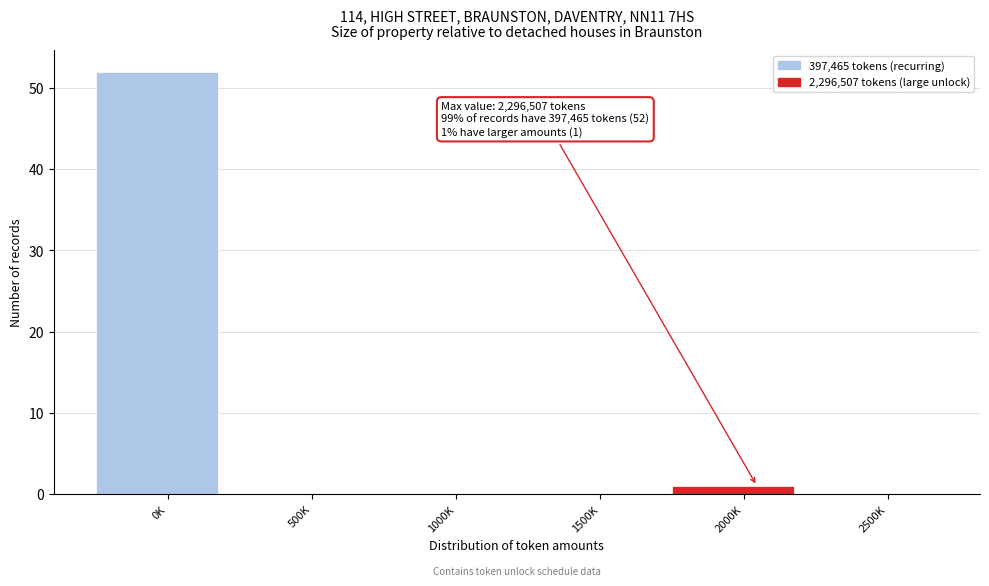

Reading right to left, list all the values displayed in this chart.

2500K=0	2000K=1	1500K=0	1000K=0	500K=0	0K=52